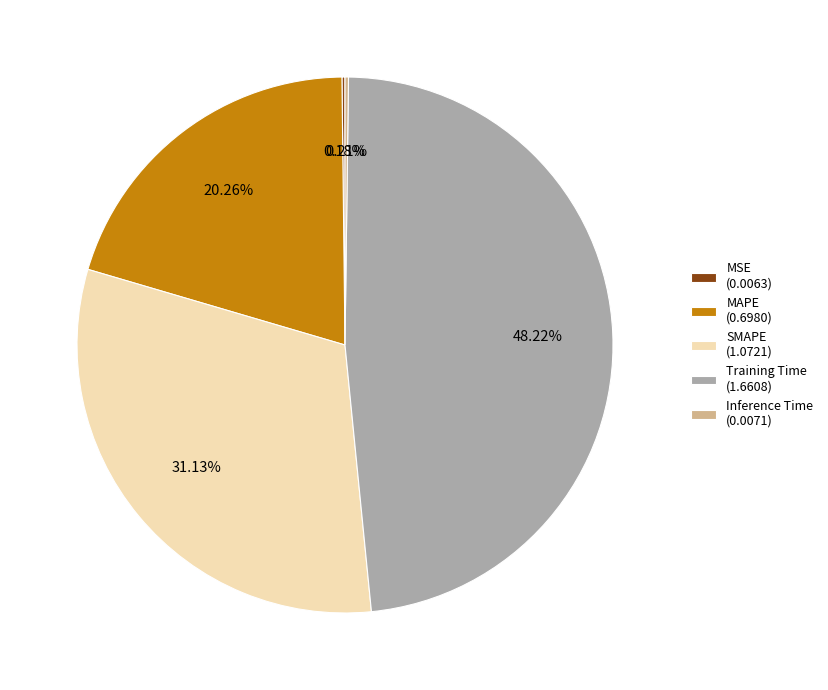

What is the largest slice in the pie chart?

Training Time